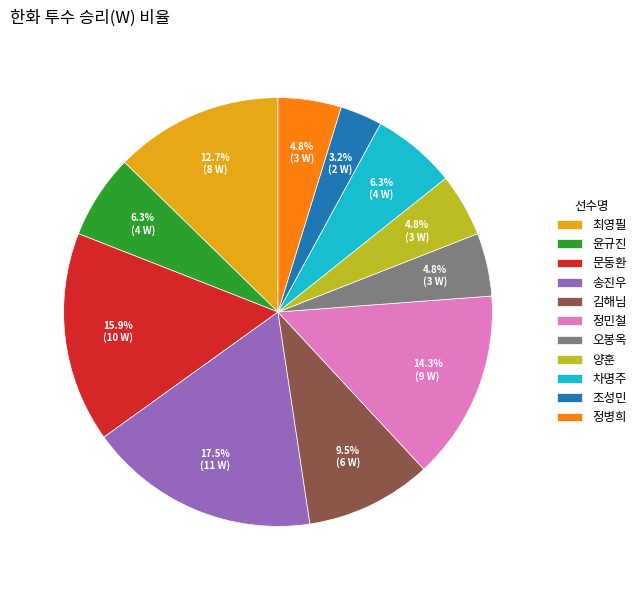

To the nearest percent, what percentage of the pie is 정병희?

5%